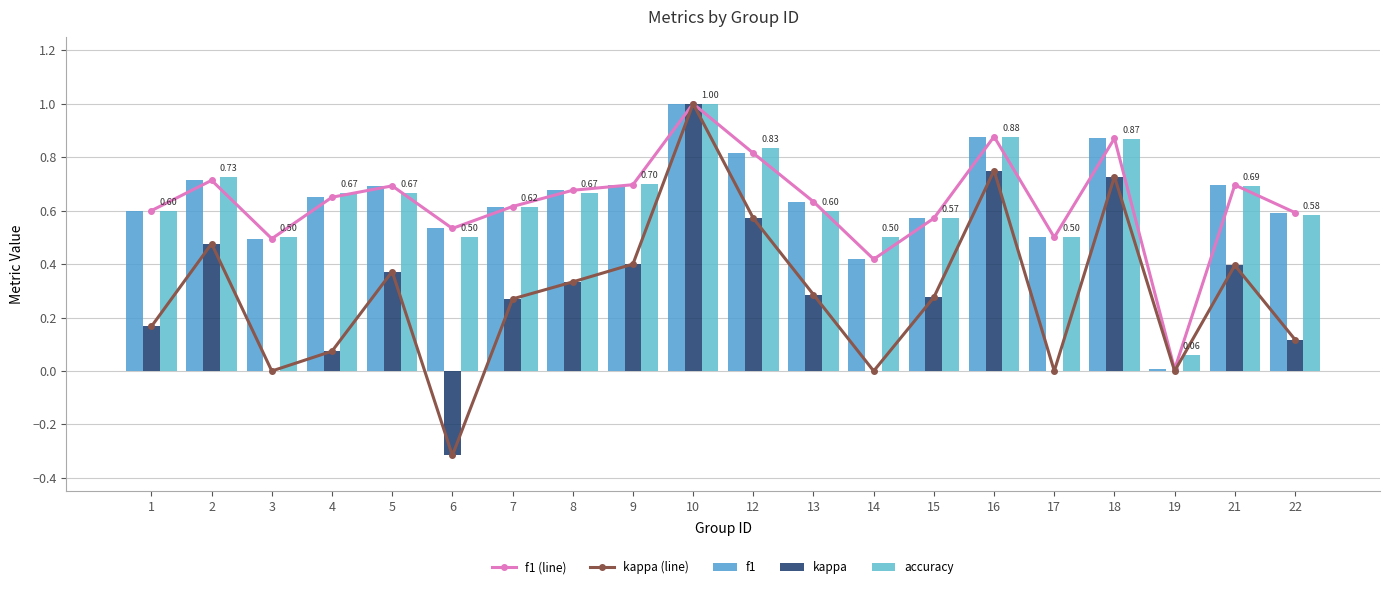

Which series has the largest total across all categories?

accuracy